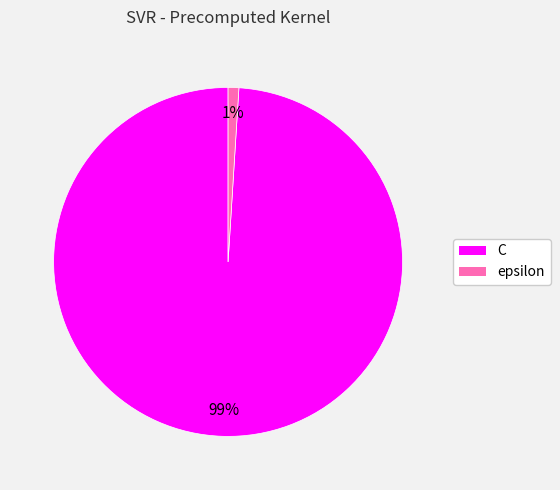

Is it true that epsilon is 11% of the pie?

False